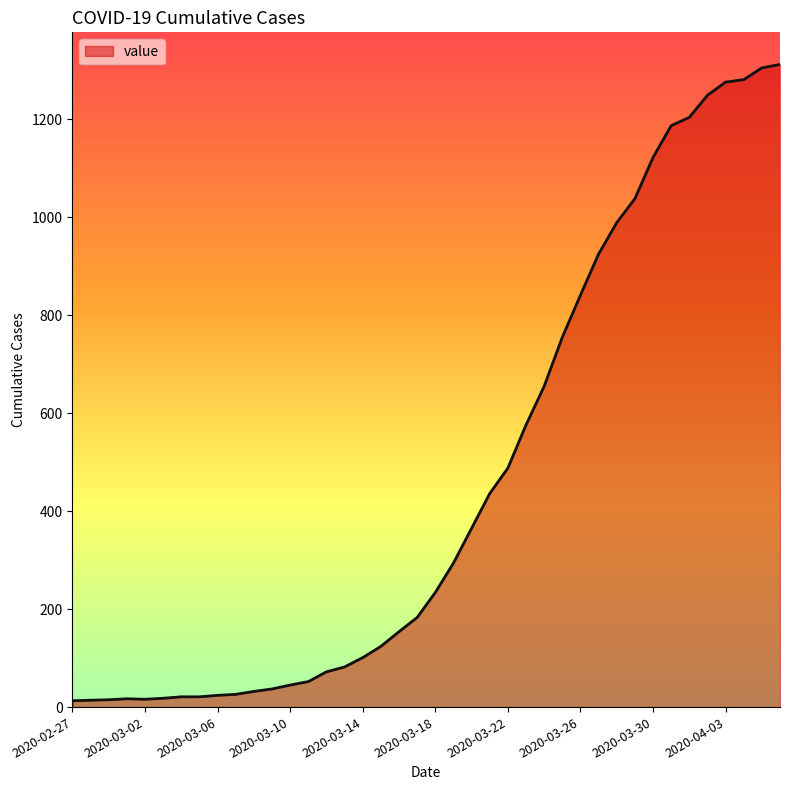

What is the maximum value shown in the chart?

1312